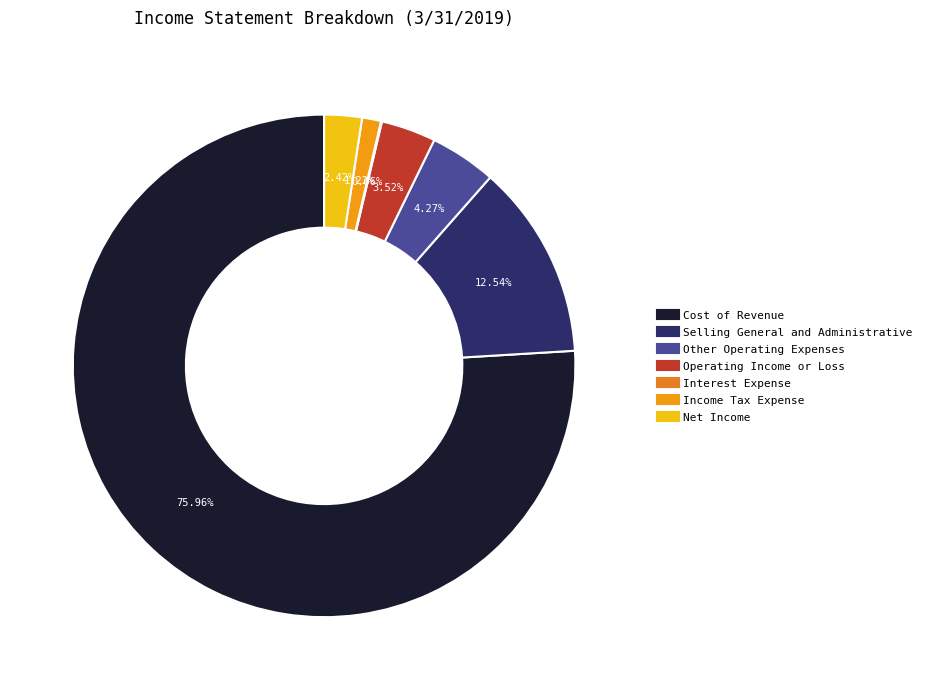

To the nearest percent, what percentage of the pie is Cost of Revenue?

76%